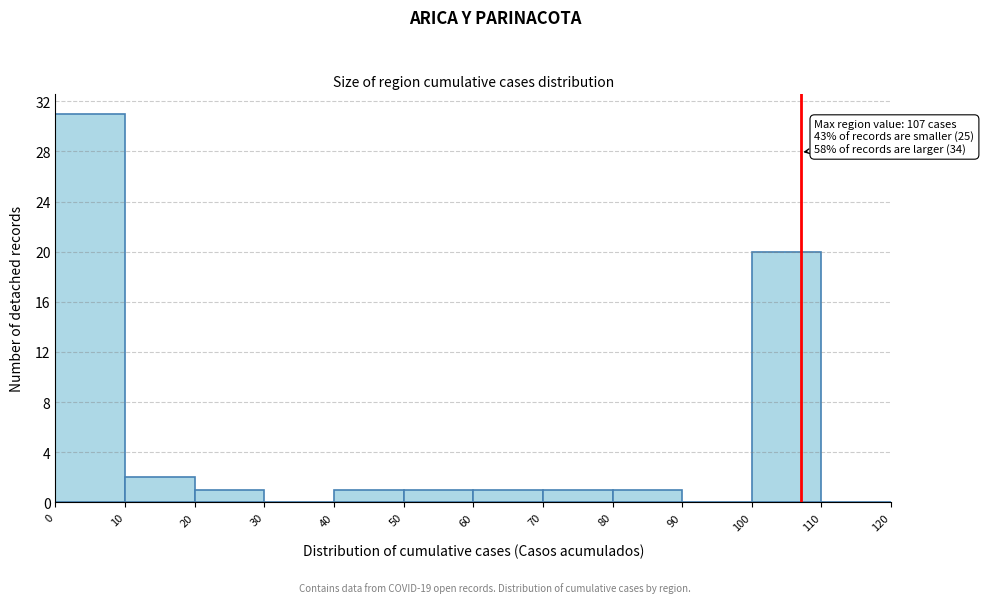

Over which range of the x-axis is the bar tallest?

0 to 10